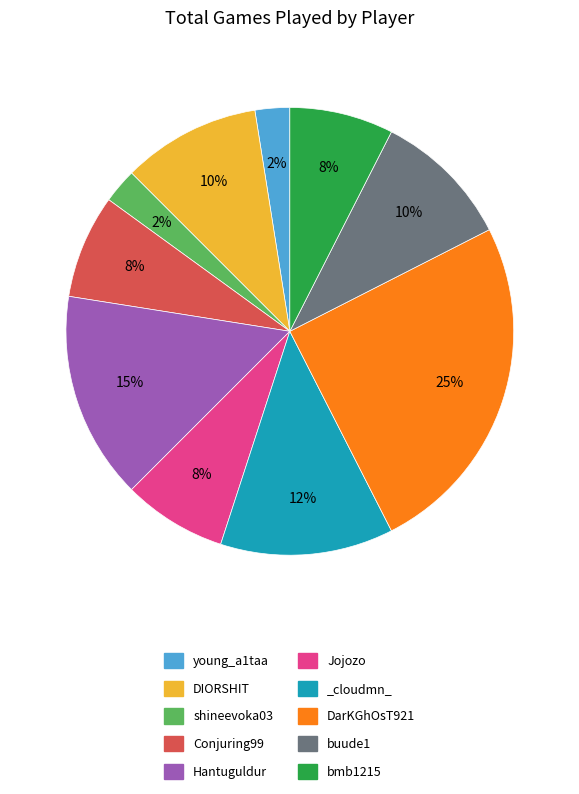

How many slices are in this pie chart?

10